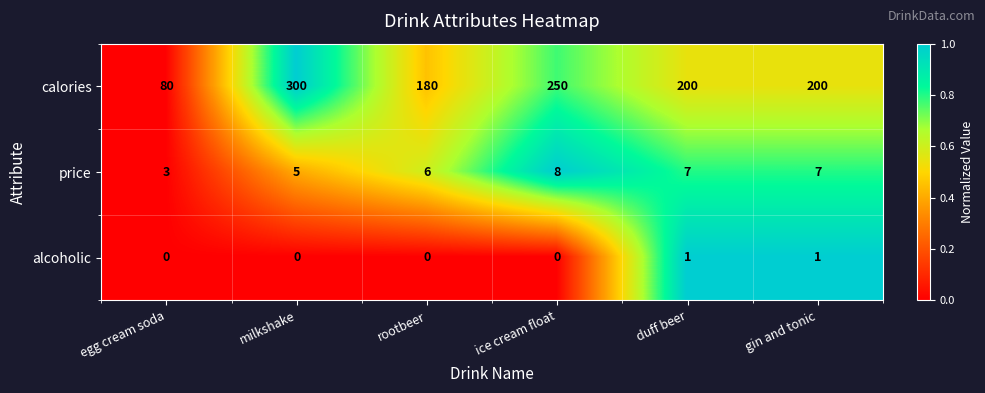

True or false: price has a value of 11 at ice cream float.

False